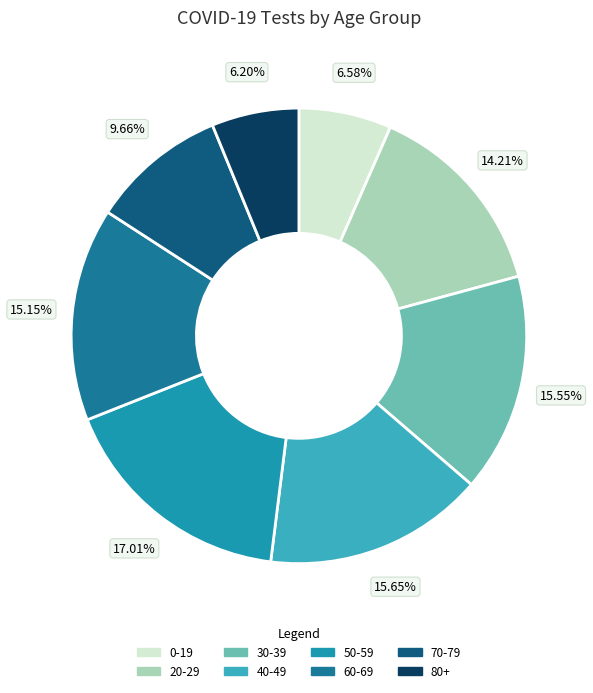

Rank the categories by value from highest to lowest.

50-59, 40-49, 30-39, 60-69, 20-29, 70-79, 0-19, 80+